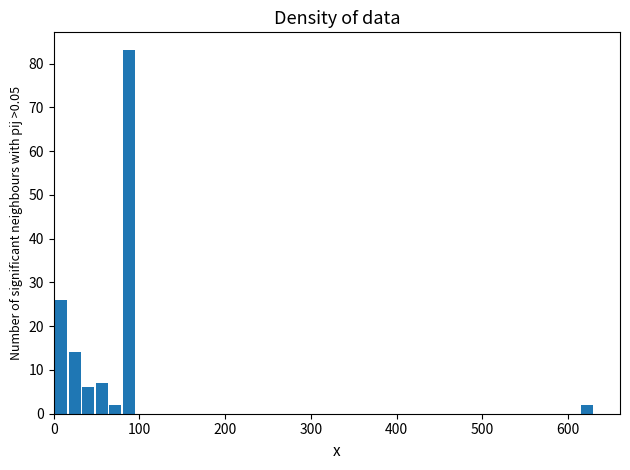

Read against the x-axis, roughly where is the centre of the tallest bar?

90